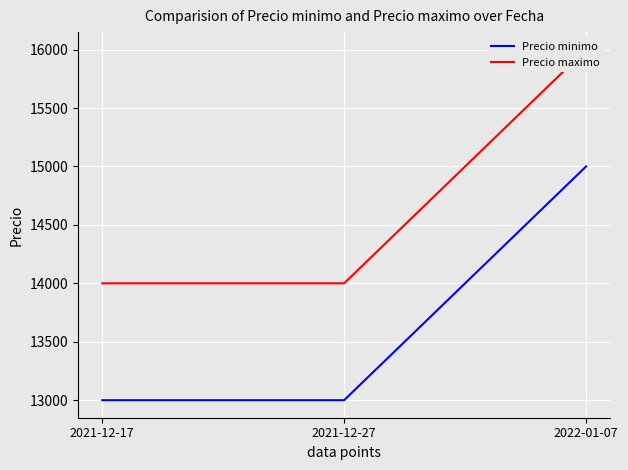

Does the chart display data point markers on the line(s)?

No